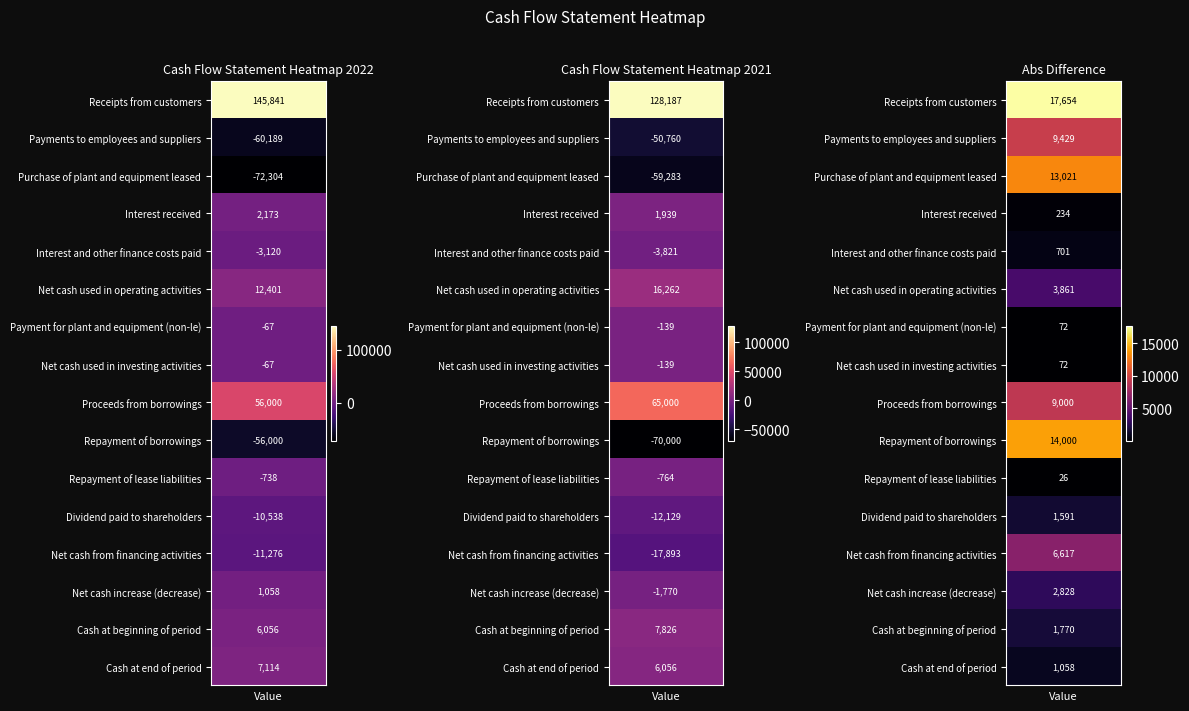

What is the sum of all Payments to employees and suppliers values?

-110949